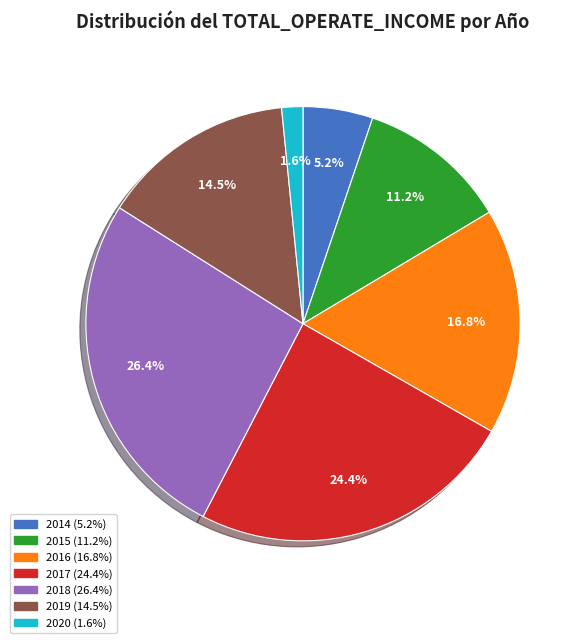

Count the number of slices in the pie.

7